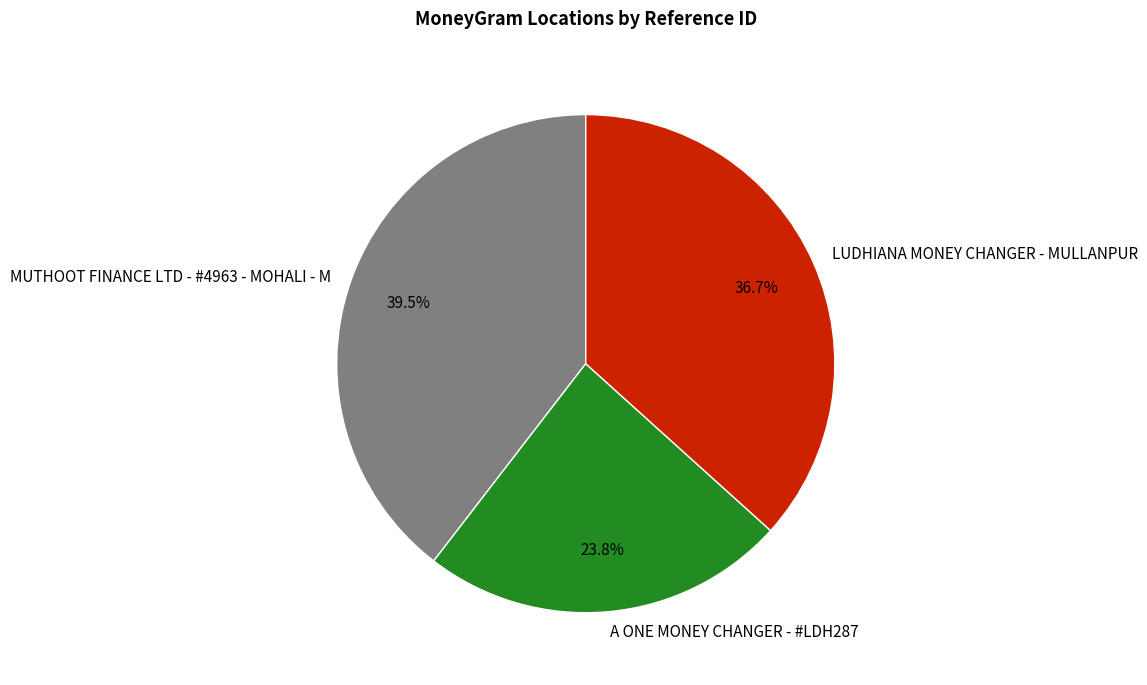

Is it true that A ONE MONEY CHANGER - #LDH287 is 24% of the pie?

True